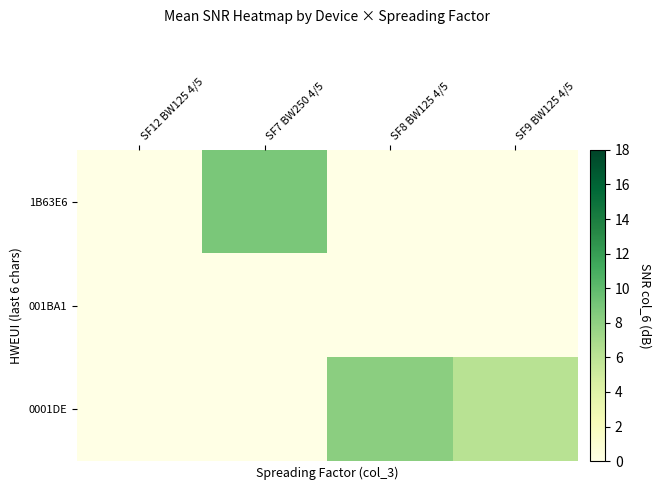

At SF12 BW125 4/5, list the series in order from smallest to largest.

1B63E6, 001BA1, 0001DE